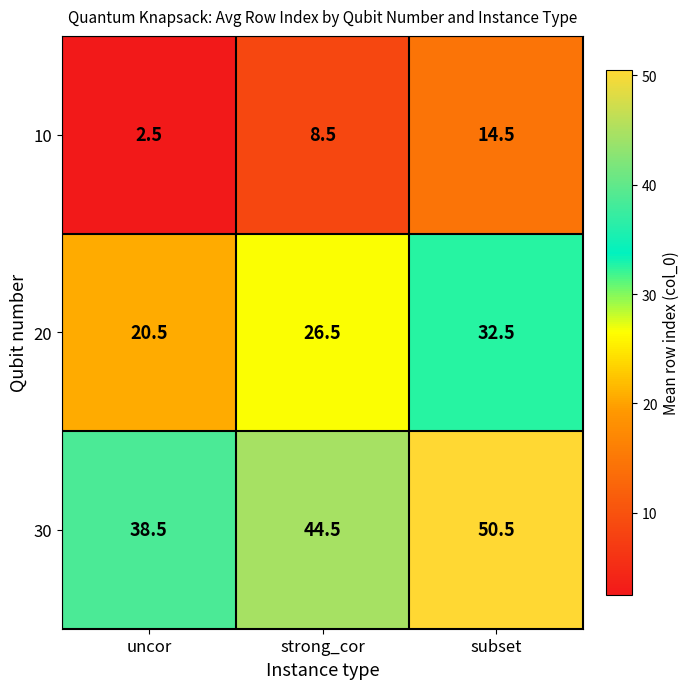

What is the minimum value shown in the chart?

2.5